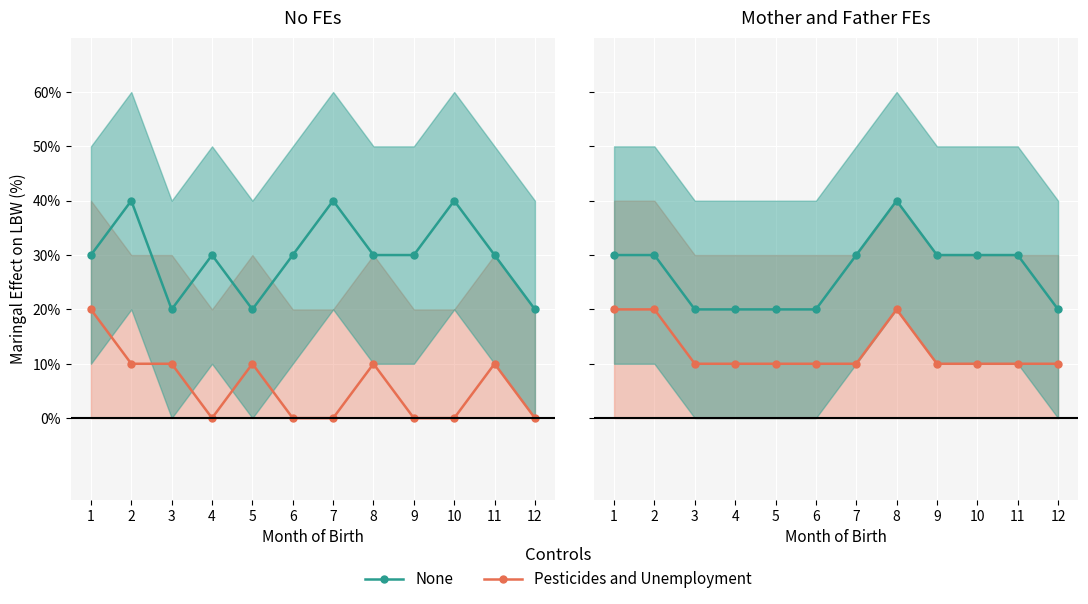

Which series has the largest range (max minus min)?

None